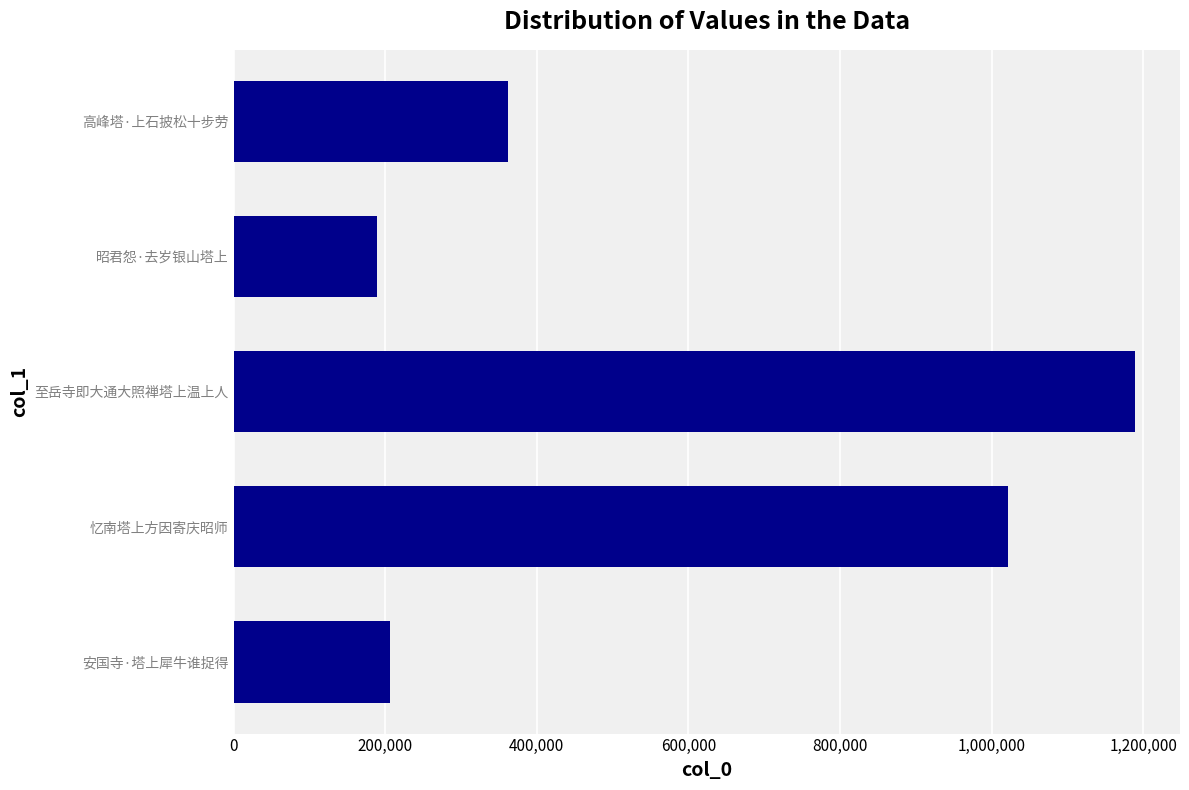

Are the bars horizontal?

Yes